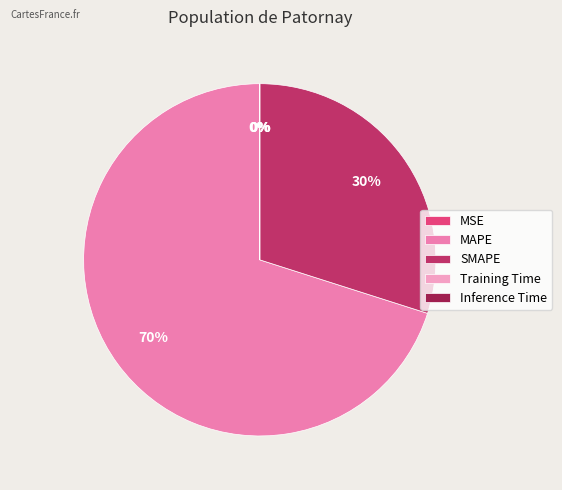

To the nearest percent, what is the difference between the largest and smallest slice percentages?

70%